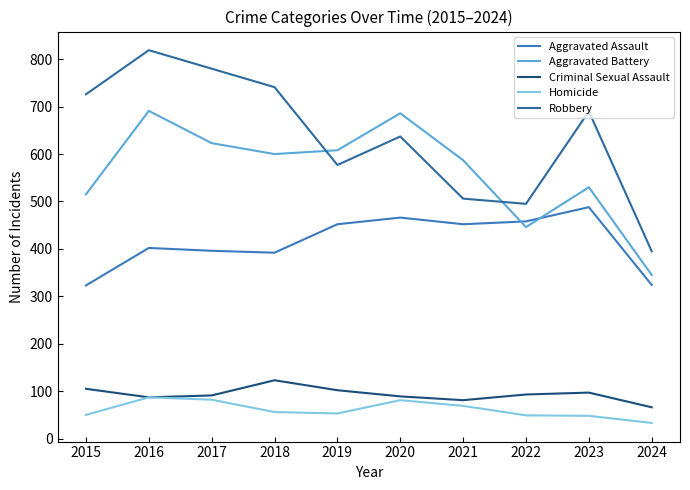

Rank the series by their maximum value, from highest to lowest.

Robbery, Aggravated Battery, Aggravated Assault, Criminal Sexual Assault, Homicide